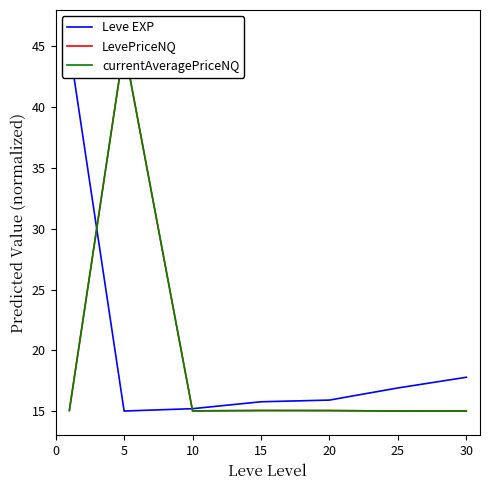

At which category does LevePriceNQ reach its first local peak?

5